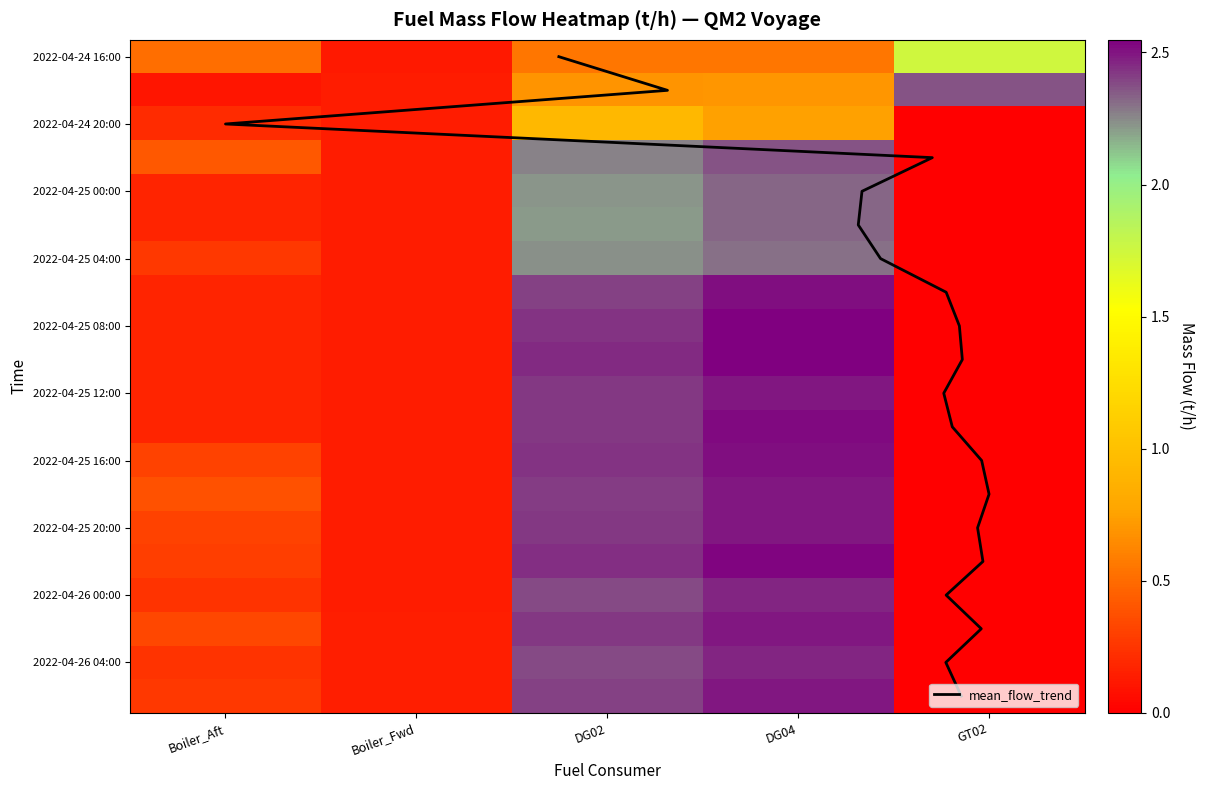

Is it true that 2022-04-25 12:00 equals 0.1 at Boiler_Fwd?

True